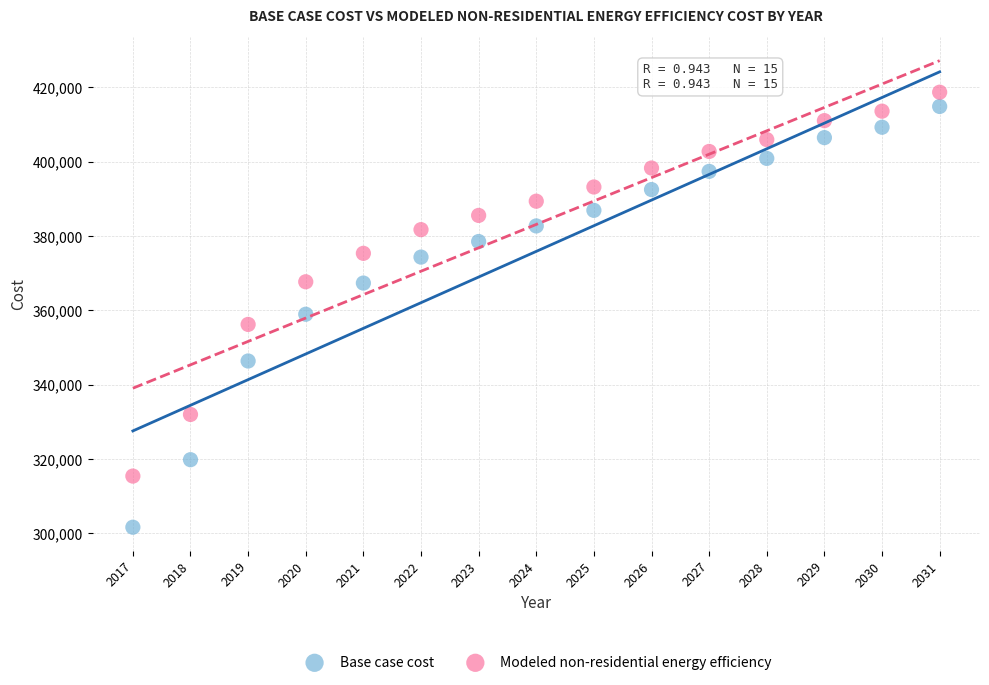

Across all data points, what is the range of X values (max minus min)?

14.0